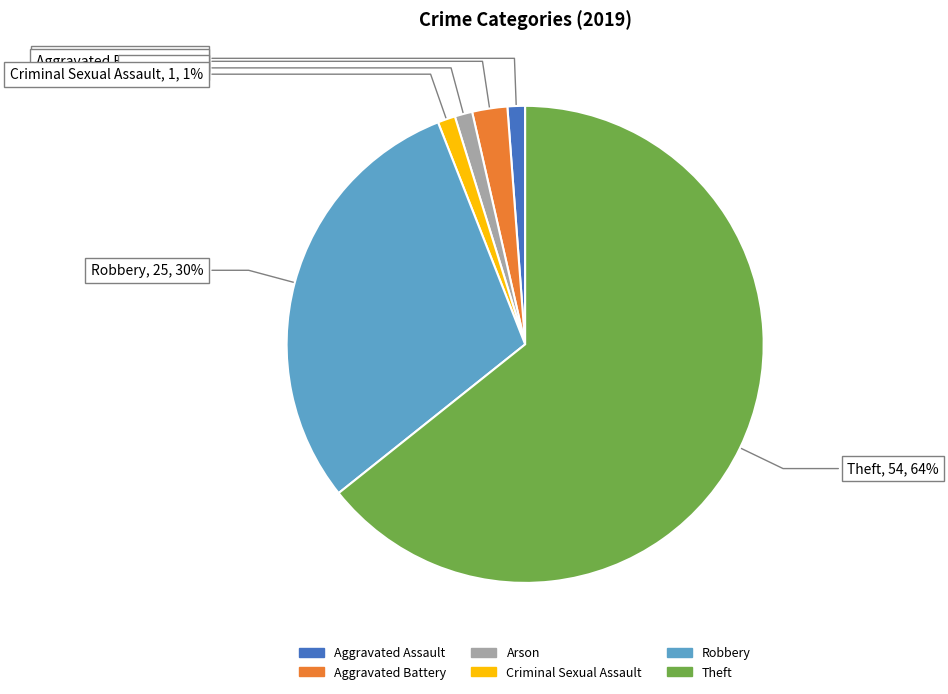

What percentage is the Criminal Sexual Assault slice, to the nearest percent?

1%